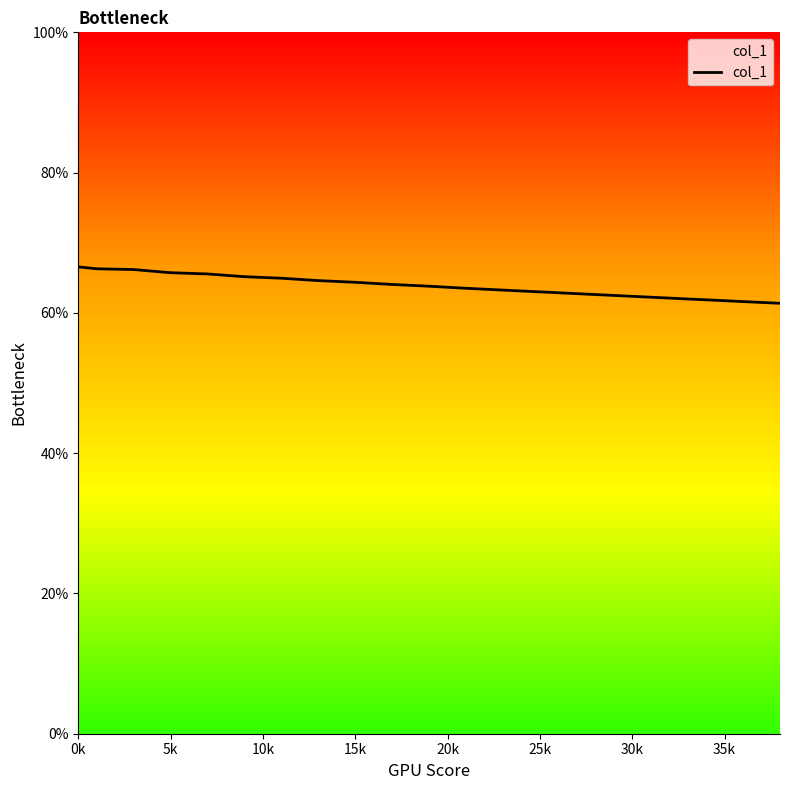

True or false: the data has more than 1 interior local peaks.

False